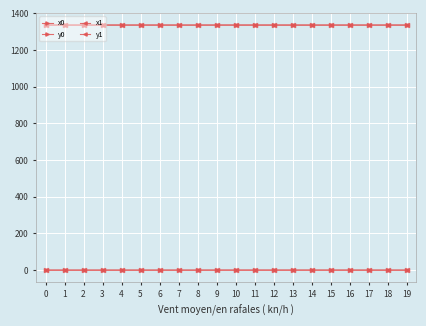

Does the chart have visible grid lines?

Yes